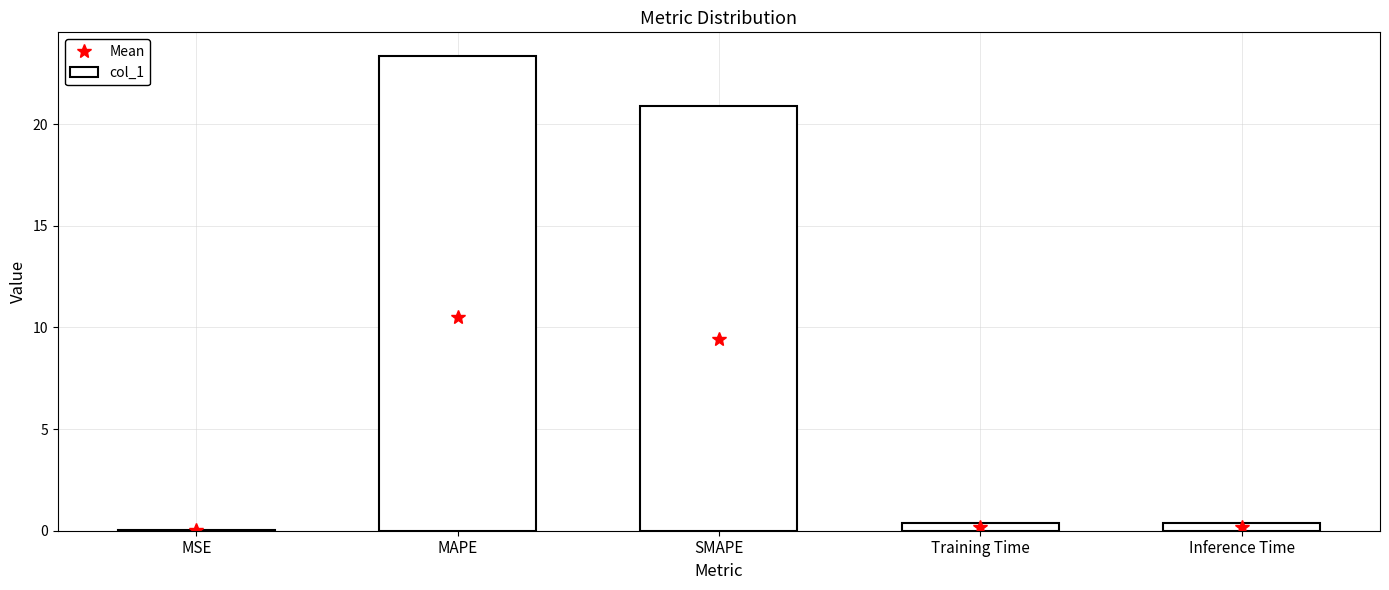

How many series are shown in this chart?

2